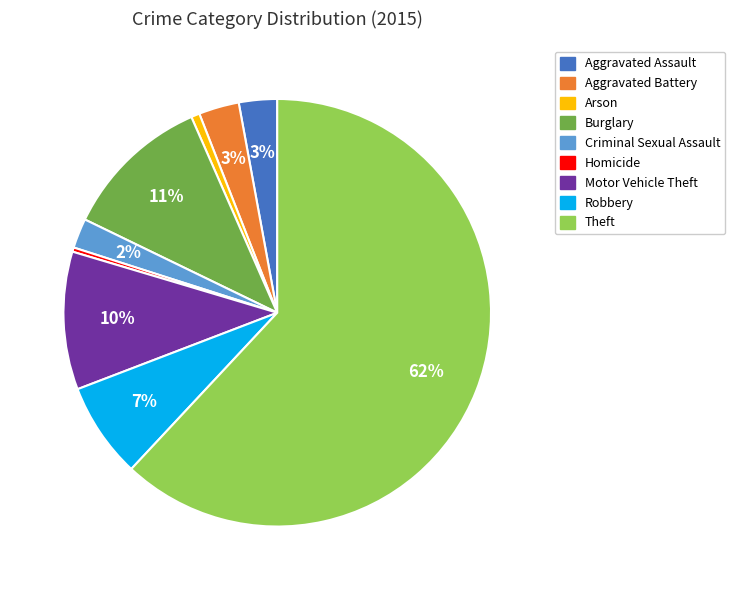

Do Motor Vehicle Theft and Aggravated Battery together represent more than half of the pie?

No